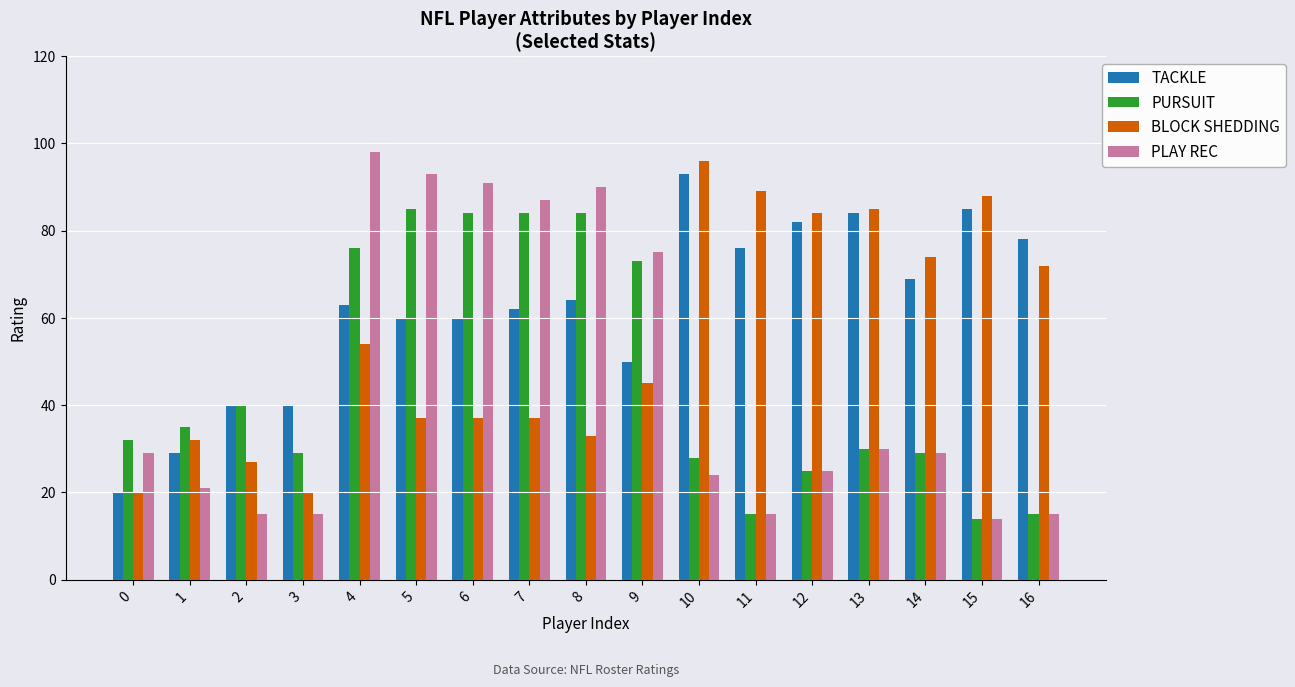

How many groups of bars are there?

17